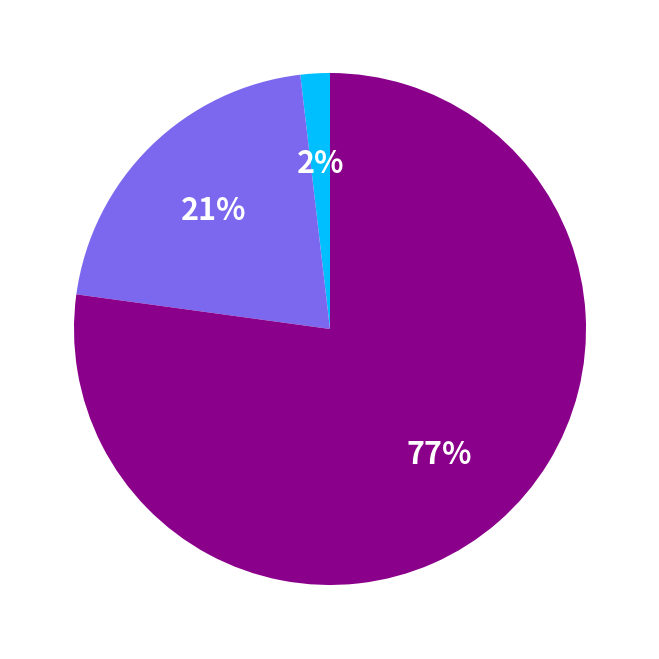

Is there a majority slice in this chart?

Yes